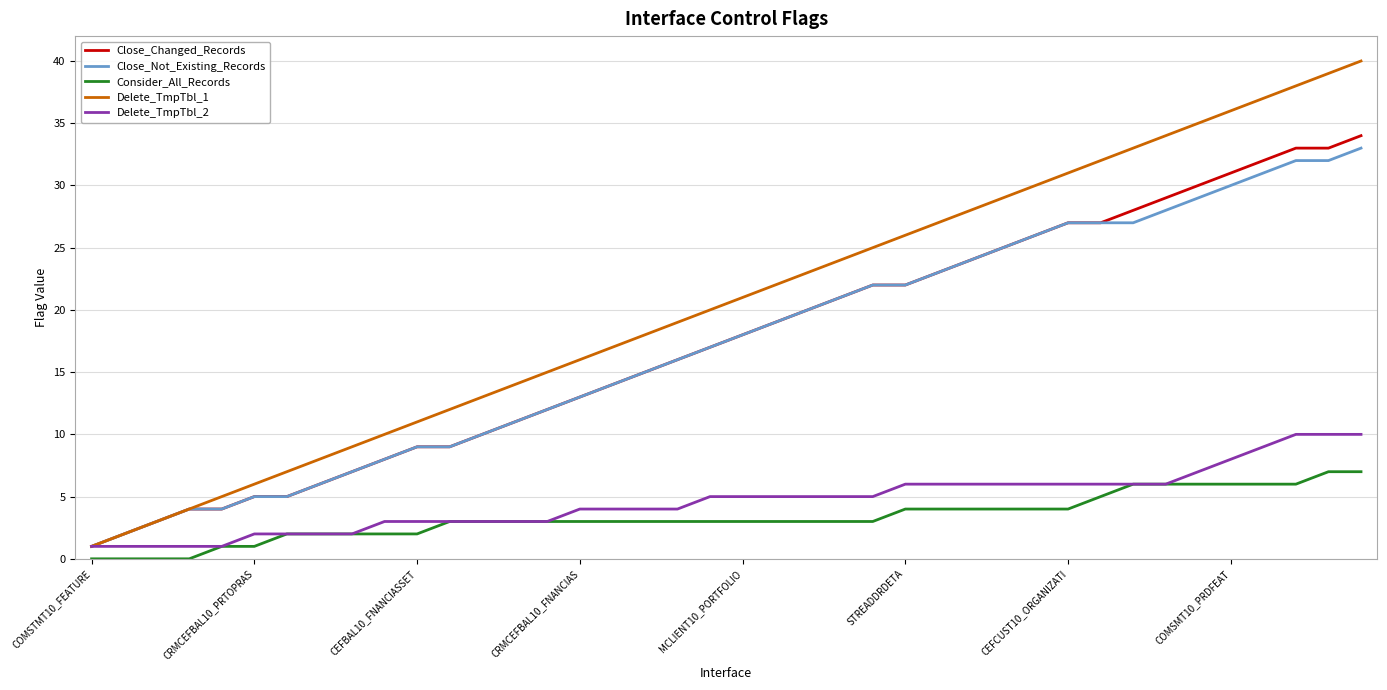

Which series has the widest spread of values?

Delete_TmpTbl_1